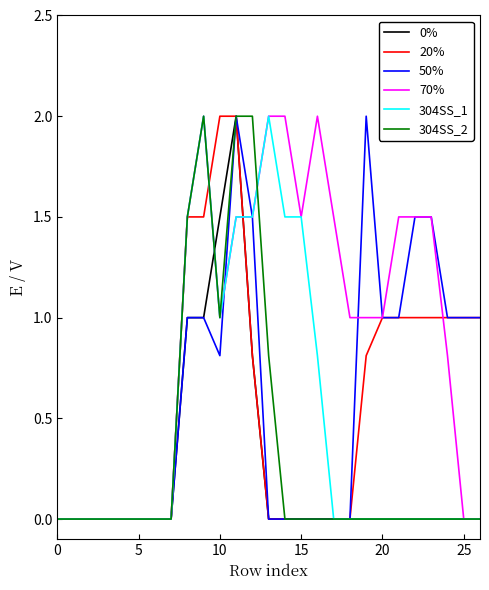

What are all the series names shown in the legend?

0%, 20%, 50%, 70%, 304SS_1, 304SS_2